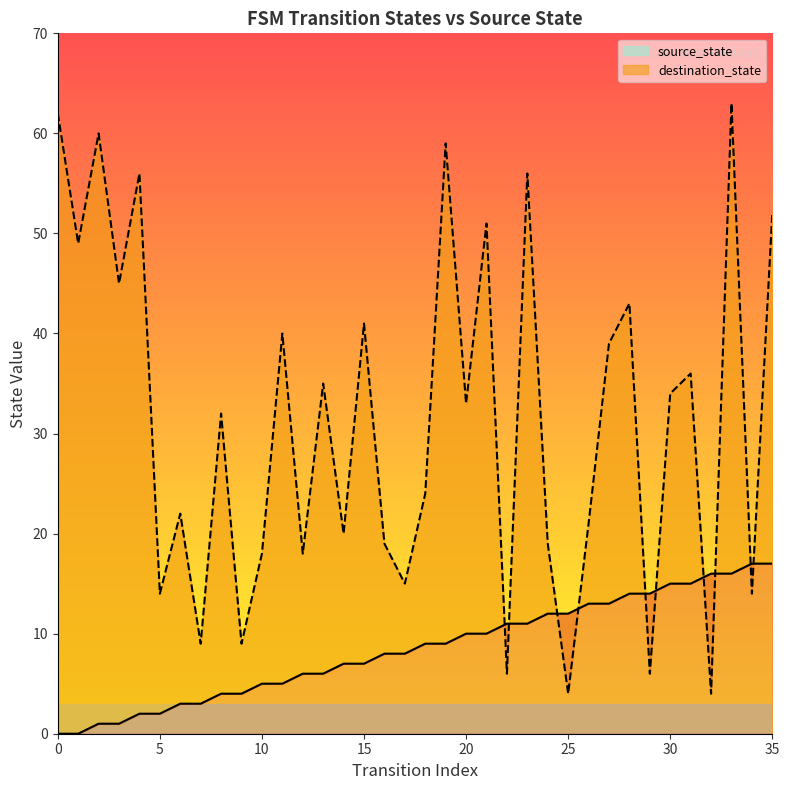

What is the sum of all source_state values?

306